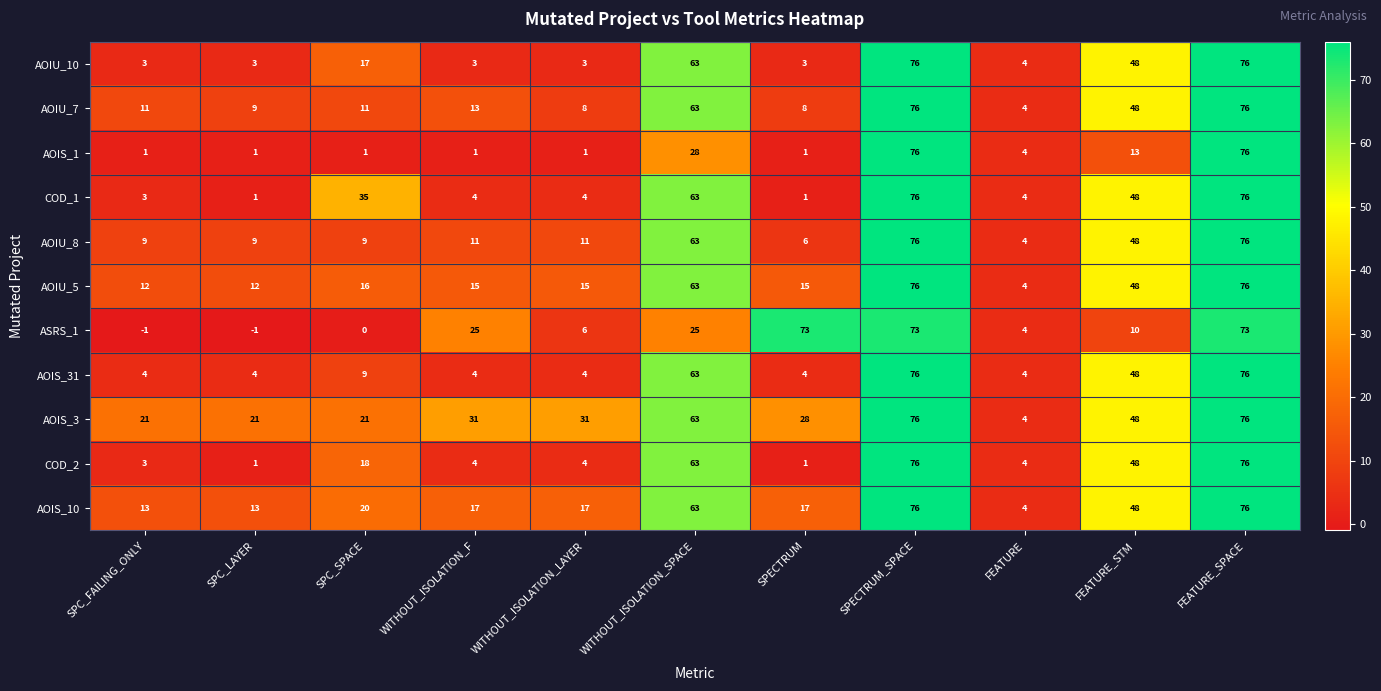

At how many categories does at least one series exceed 45?

5